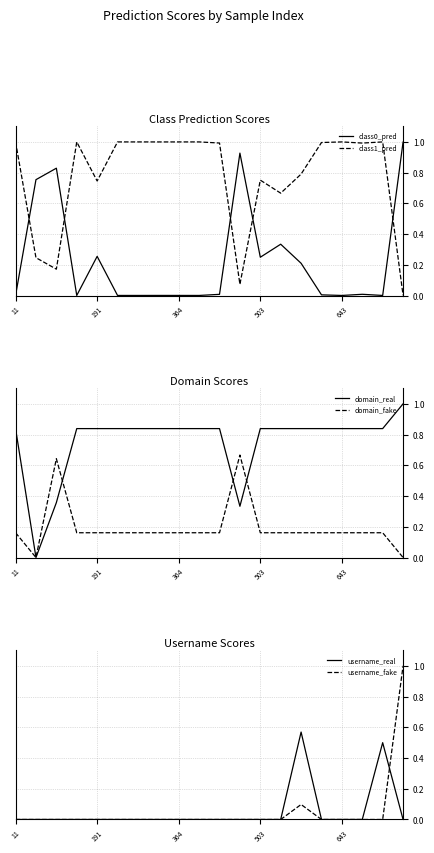

What is the highest value of the domain_fake series?

0.7